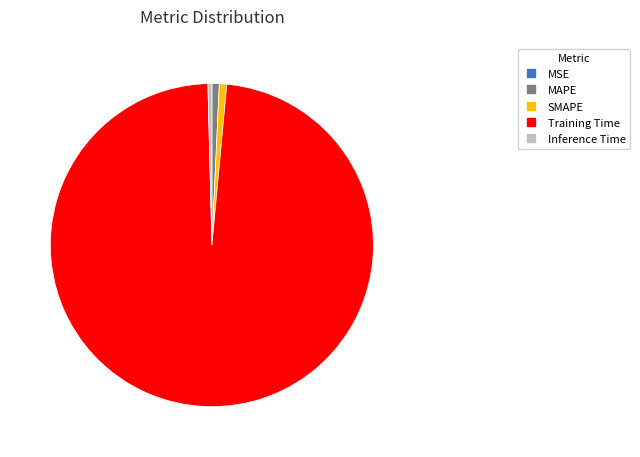

Does Training Time account for over 50% of the chart?

Yes